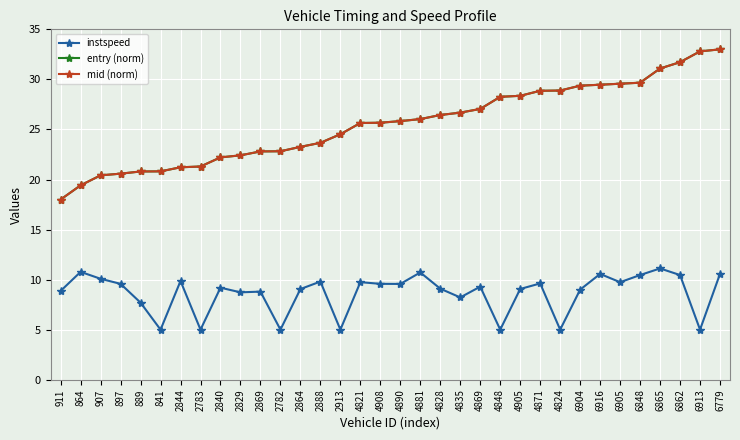

Does the chart have visible grid lines?

Yes